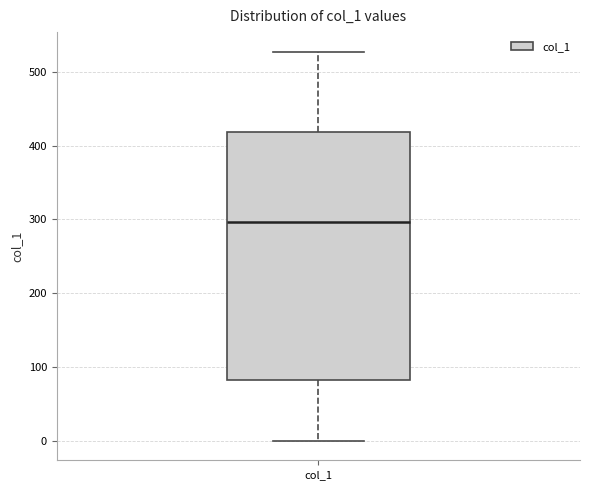

Where does the lower whisker of the box for col_1 end on the y-axis? The values are not printed on the chart, so give them approximately, as read against the axis.

0